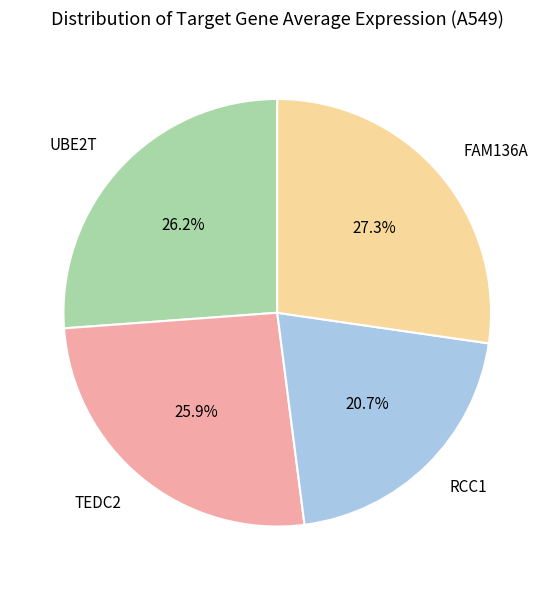

How many segments does this pie chart have?

4